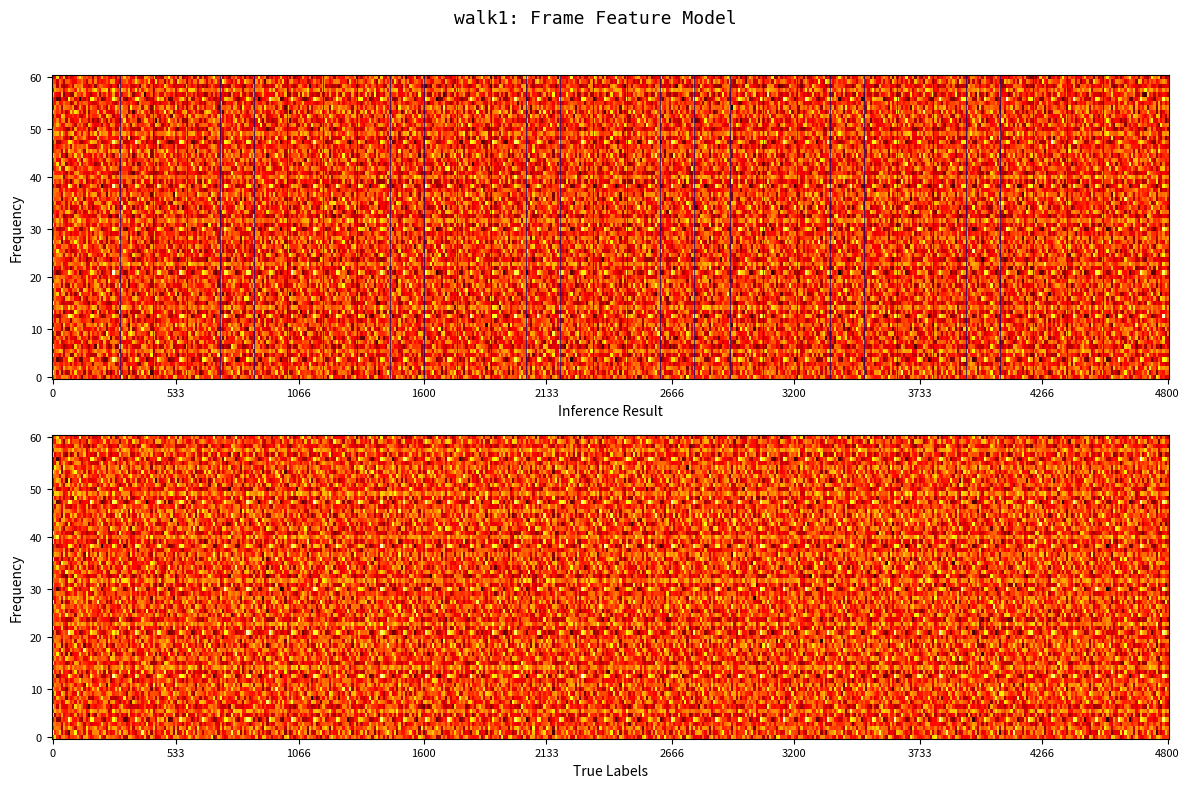

At which category is the sum across all series the highest?

7